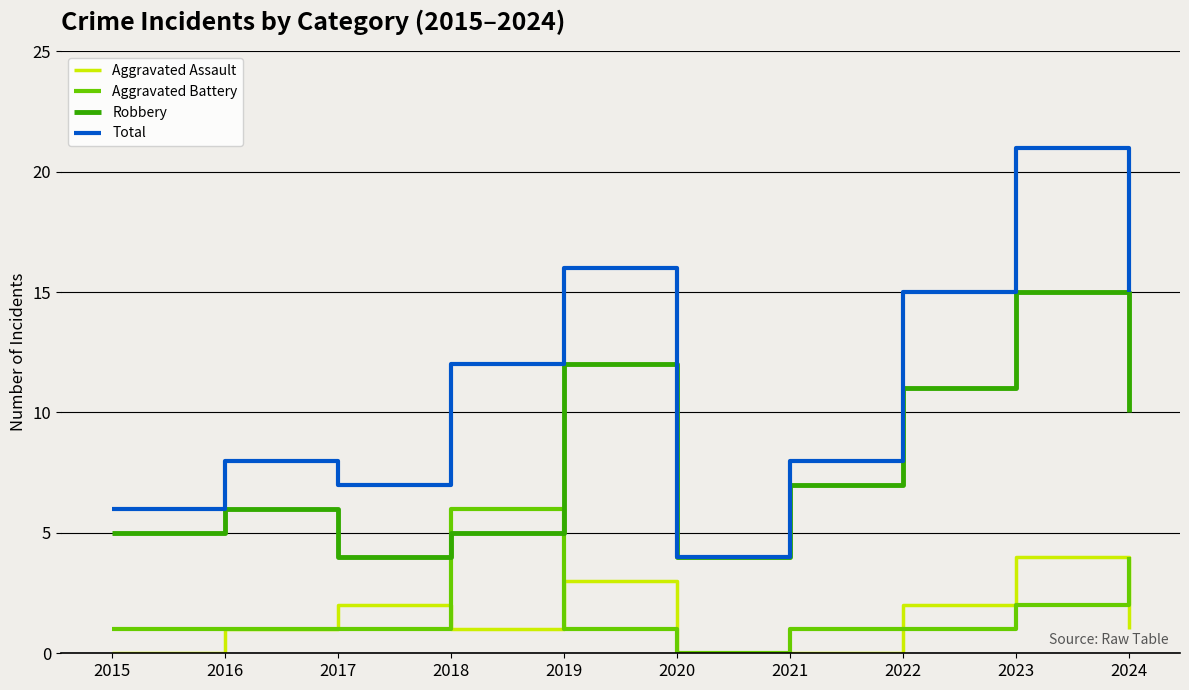

How many lines are shown in the chart?

4